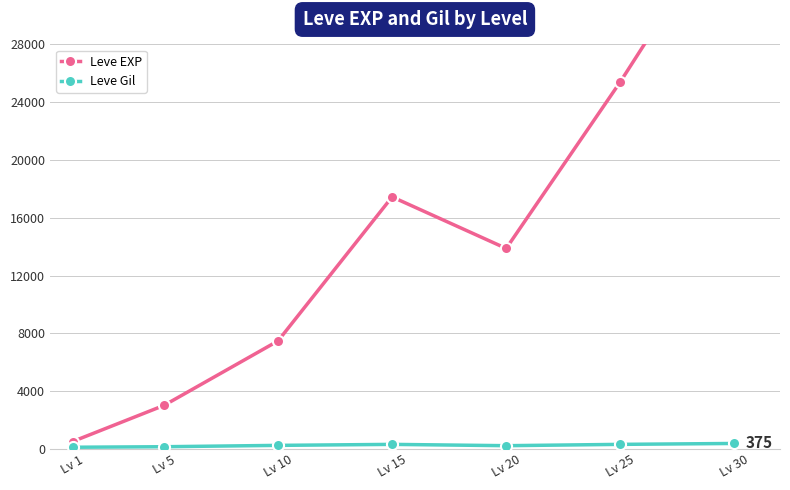

What is the total value across all series at Lv 20?

14097.5